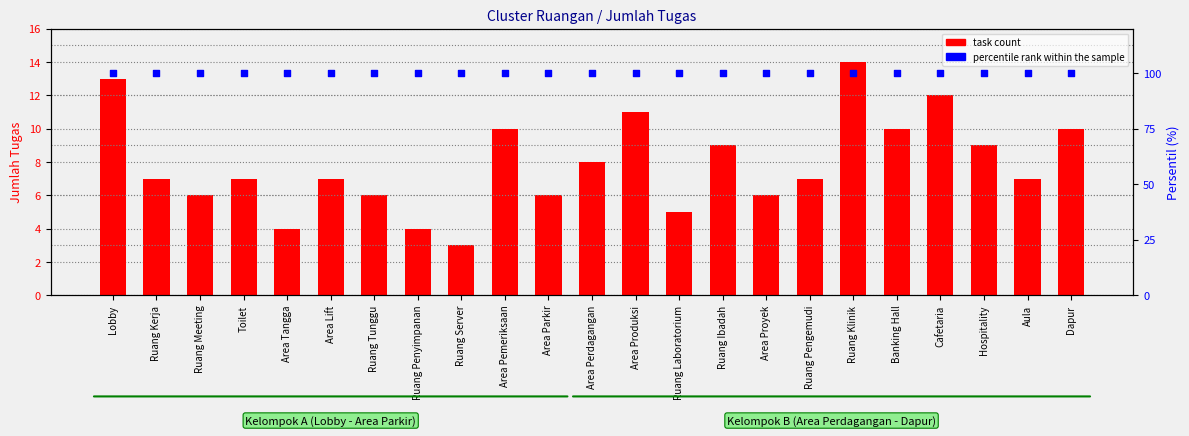

Which series reaches the maximum Y coordinate?

percentile rank within the sample